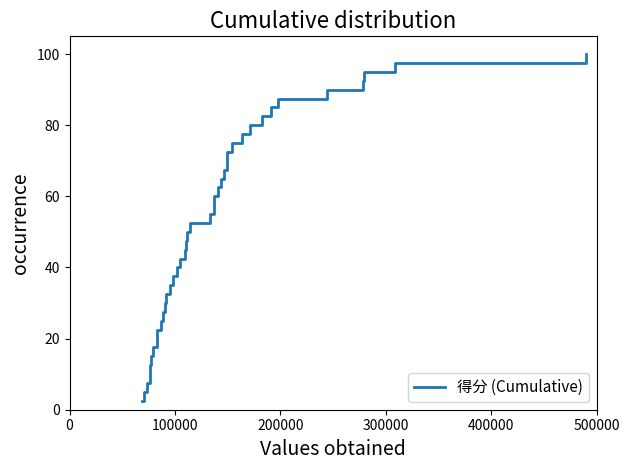

What is the difference between the second highest and minimum values?

95.0